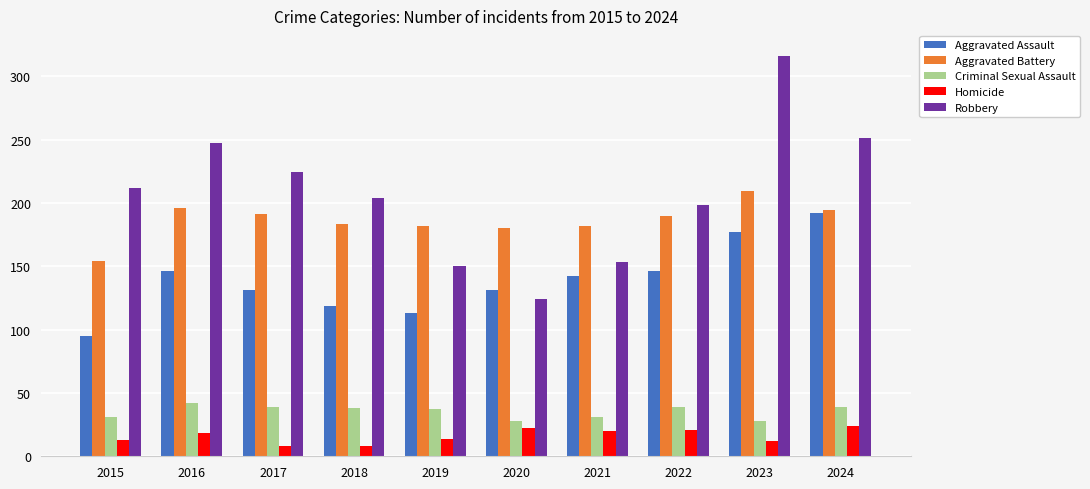

Which series changed the most between 2015 and 2016?

Aggravated Assault